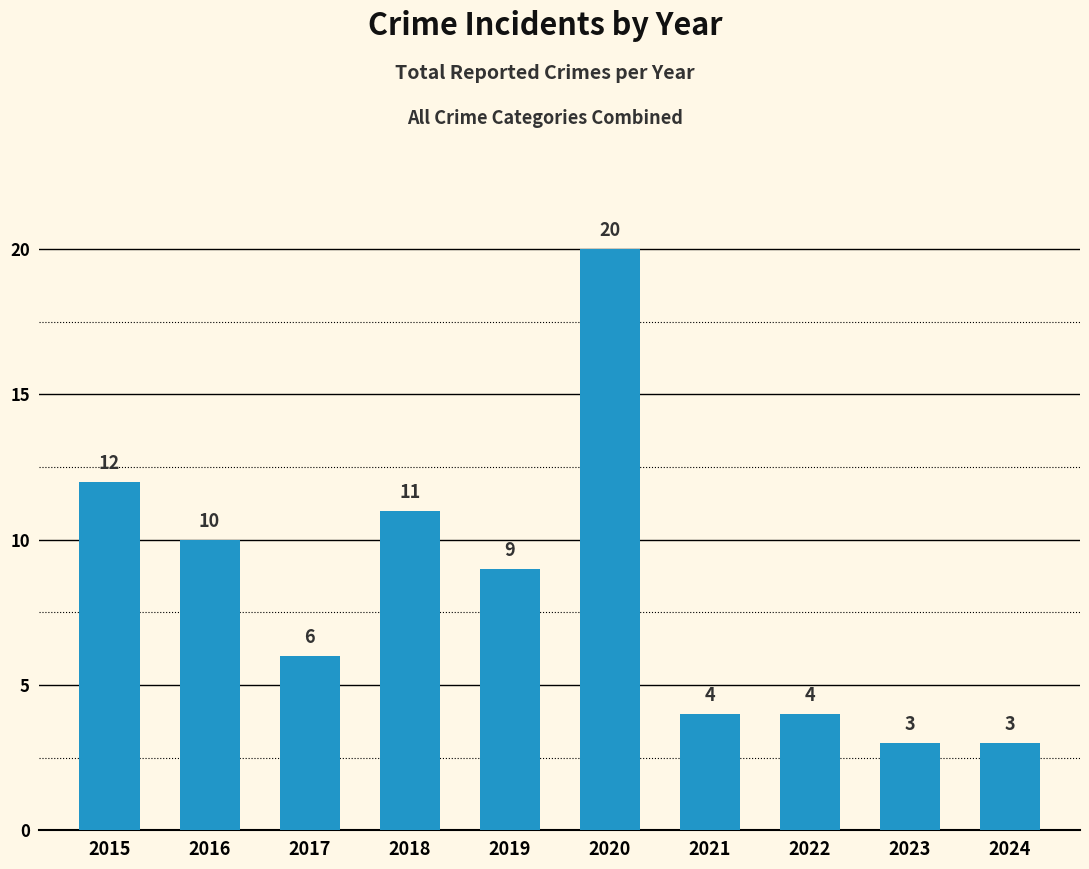

What is the difference between the maximum and minimum values?

17